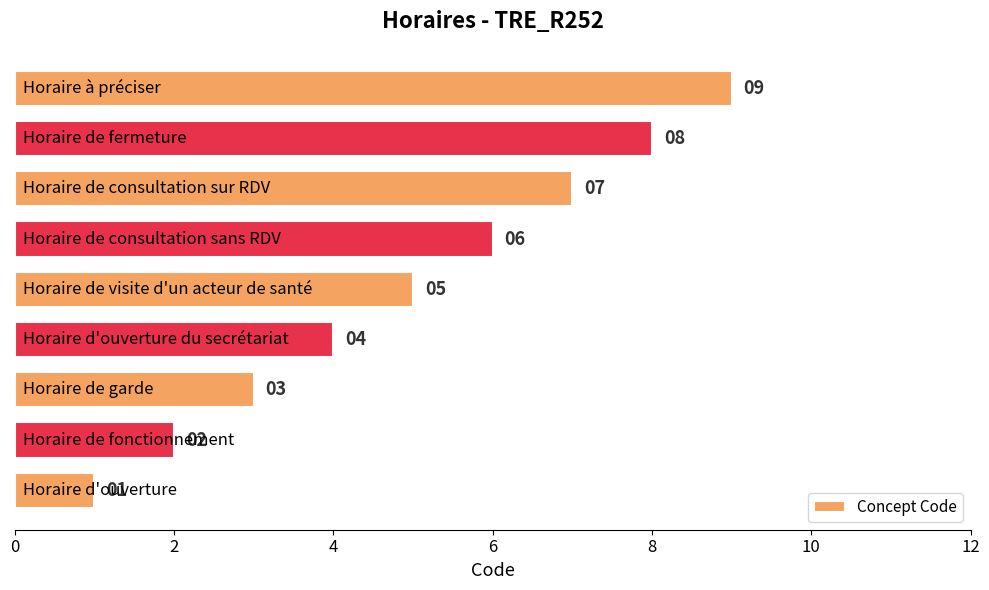

How many values are between 3 and 7?

5